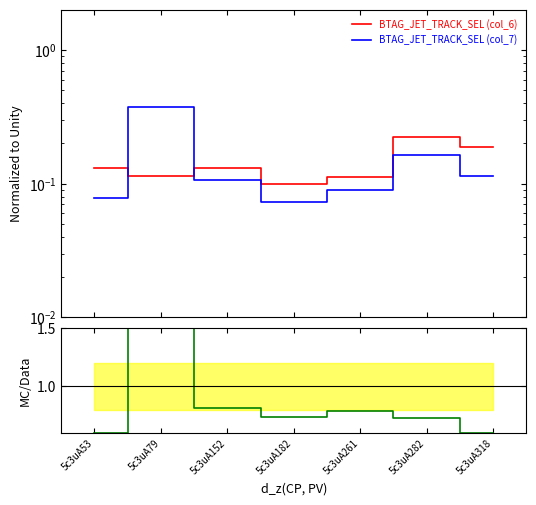

True or false: col_7/col_6 and col_7 cross at least once.

False